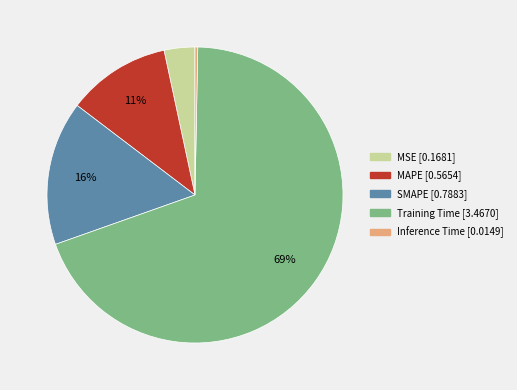

Rank the categories by value from highest to lowest.

Training Time, SMAPE, MAPE, MSE, Inference Time